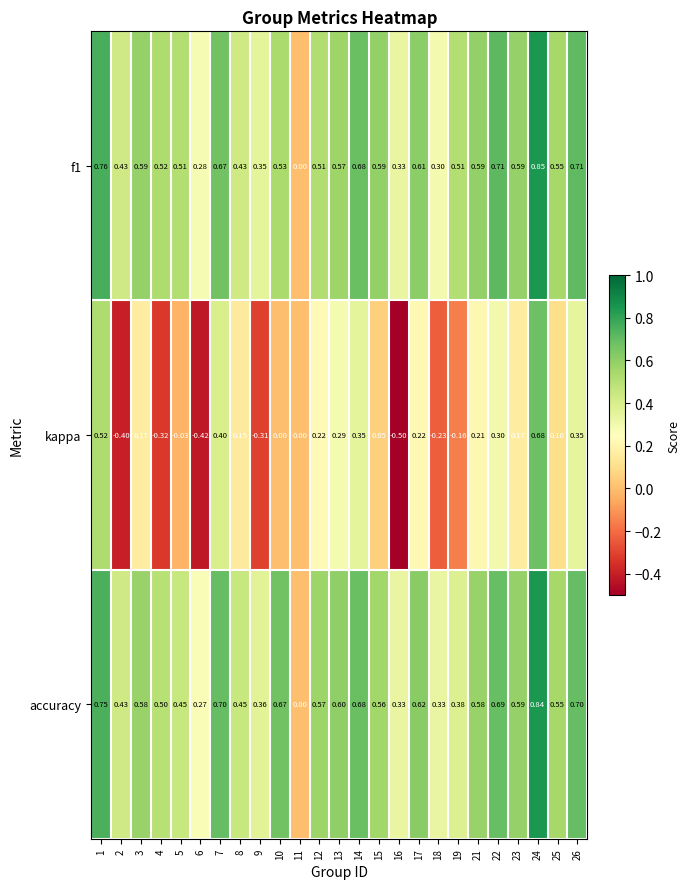

Between 22 and 23, which series saw the biggest shift?

kappa